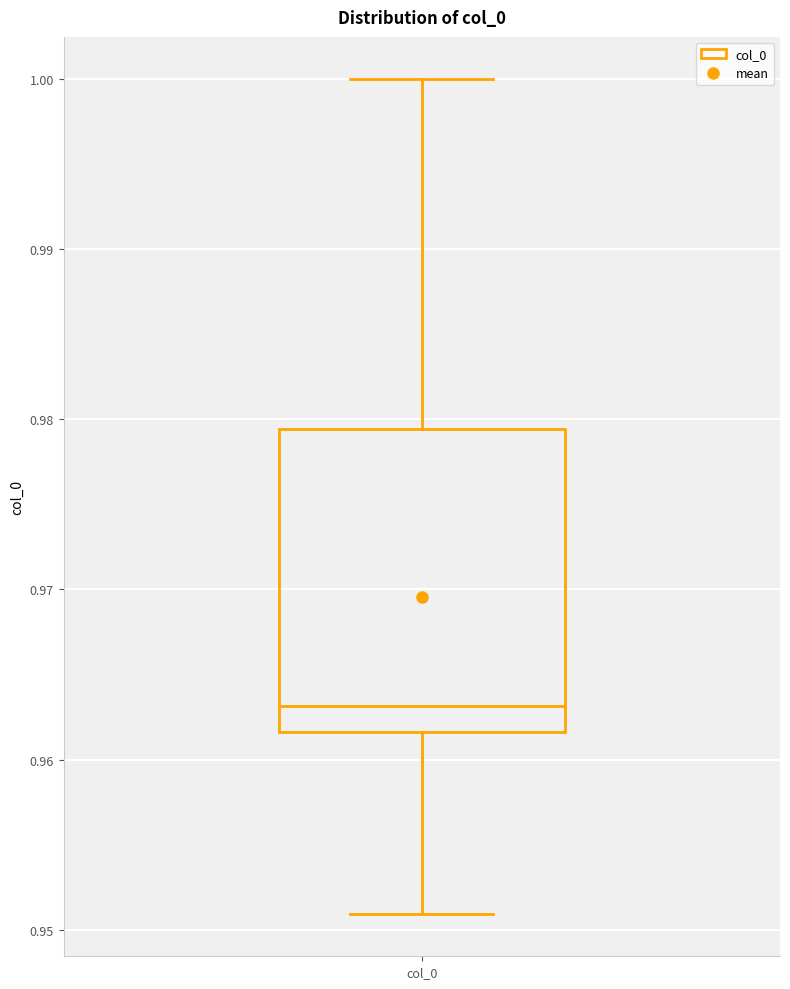

Read this box plot against the y-axis: the position of the median line, the range covered by the box, and the ends of both whiskers. The values are not printed on the chart, so give them approximately, as read against the axis.

median 0.963, box 0.962 to 0.979, whiskers 0.951 to 1.000